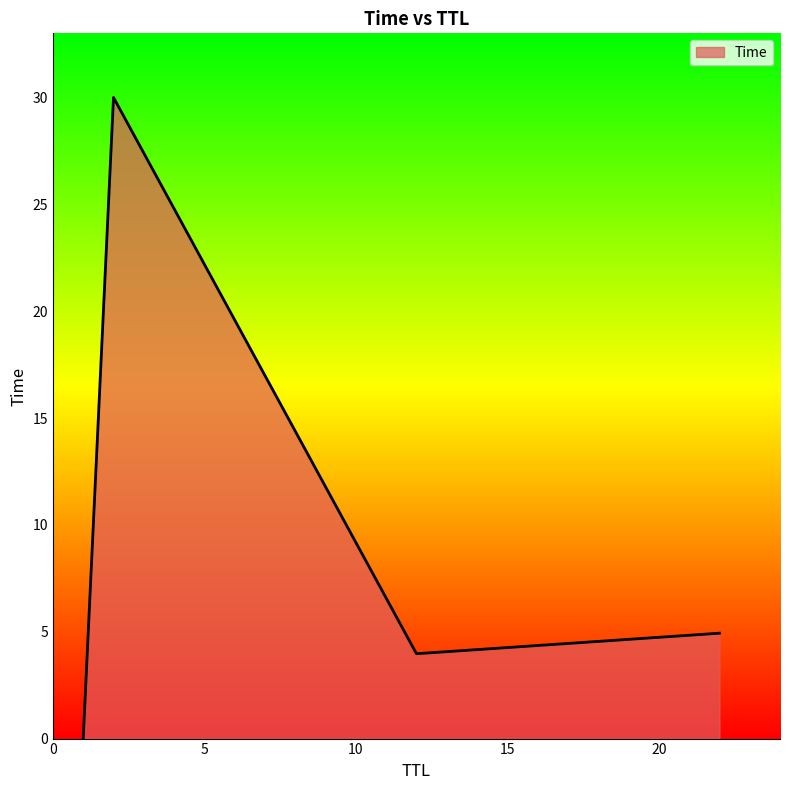

What is the average value?

9.7